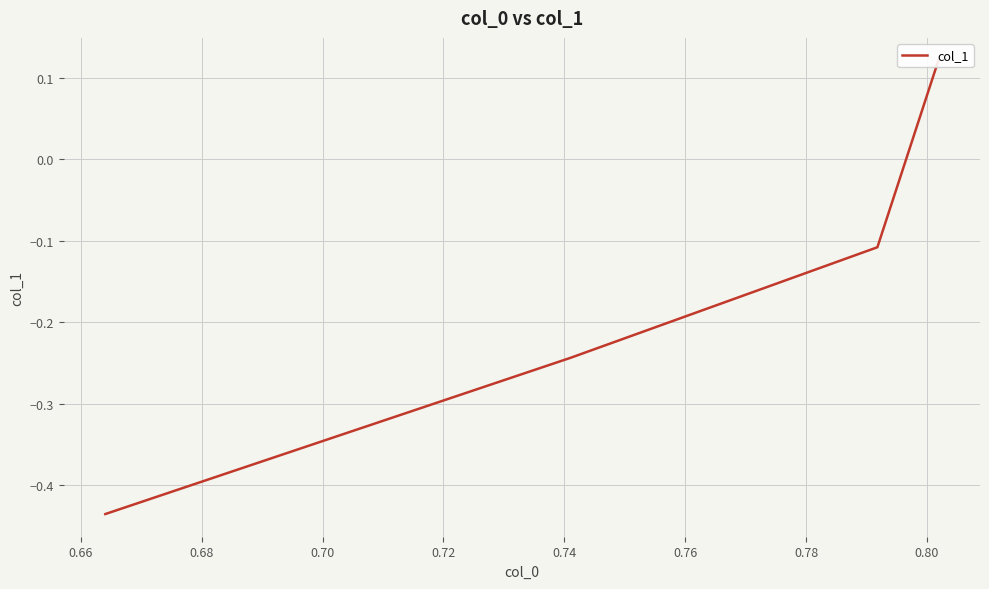

What is the smallest value displayed?

-0.4